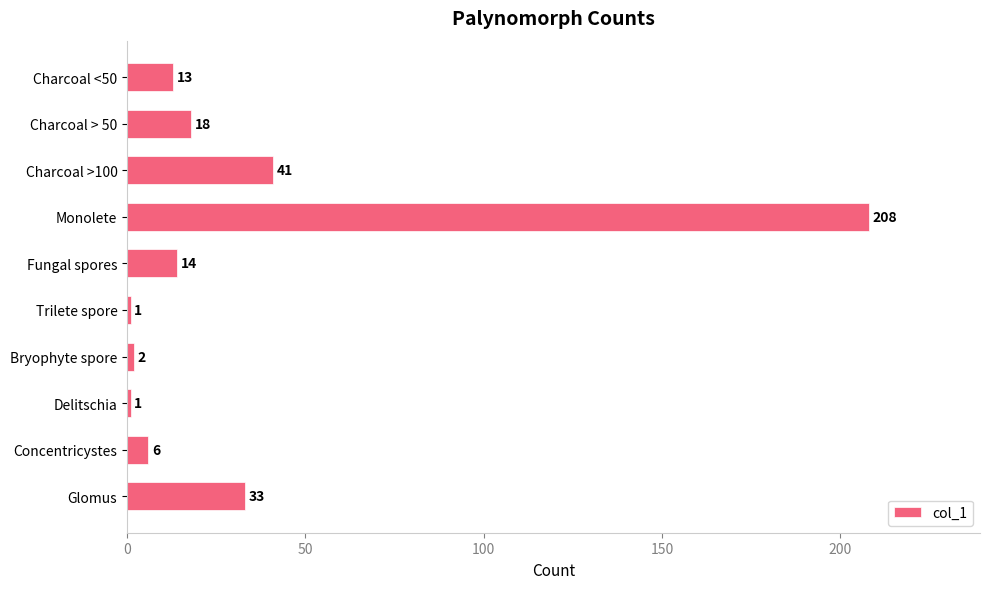

Does the chart contain stacked bars?

No